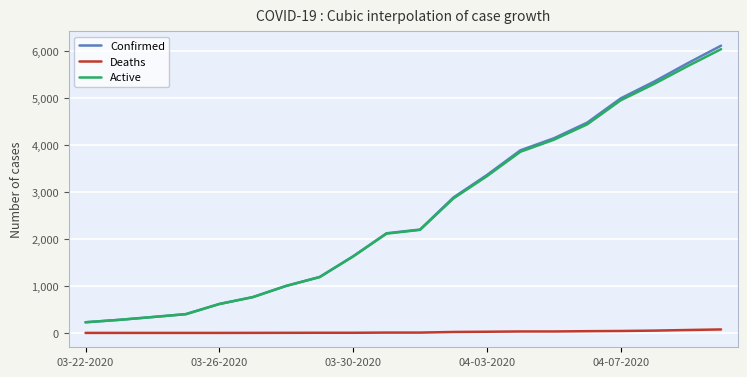

Which series has the largest range (max minus min)?

Confirmed